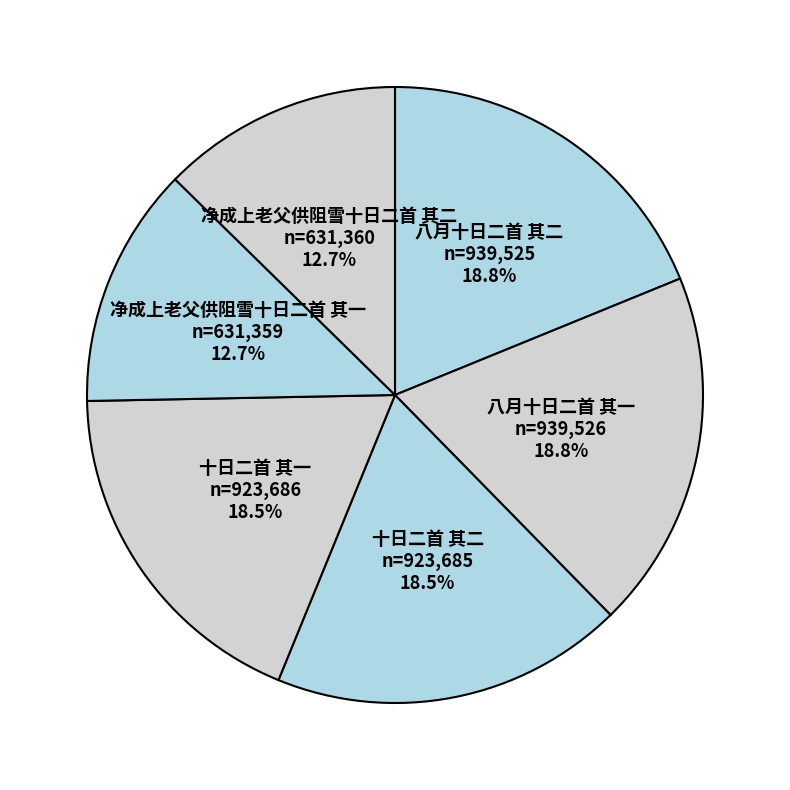

The 净成上老父供阻雪十日二首 其一 slice represents 26% of the pie. True or false?

False